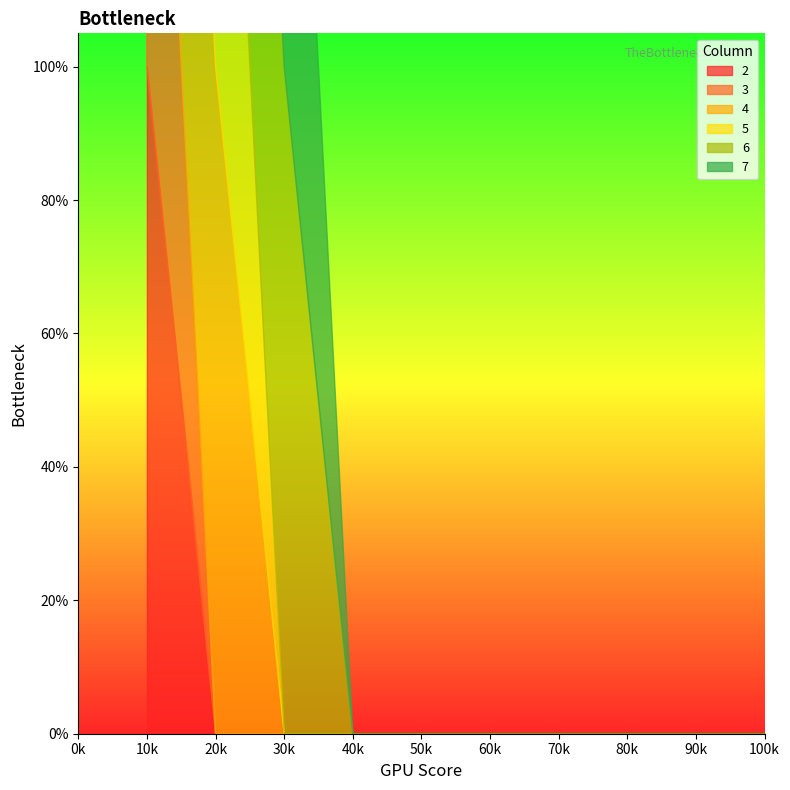

The value of 5 at 8 is 1. True or false?

False